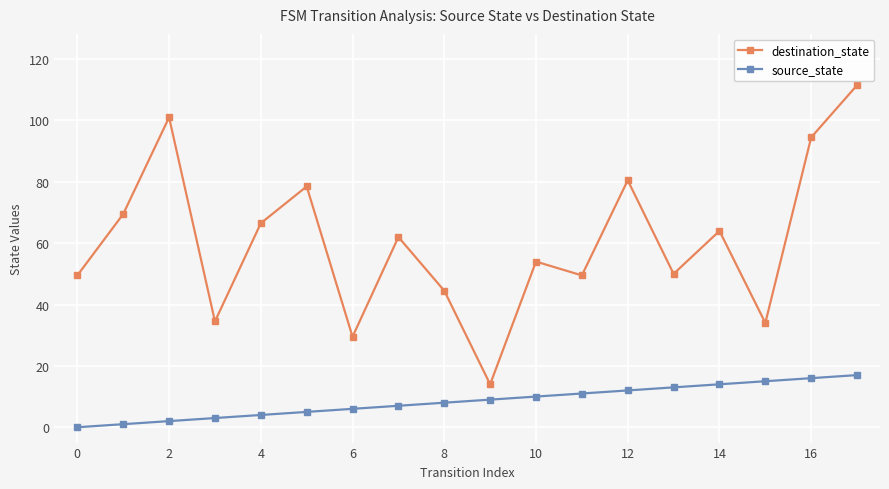

What is the average value of the source_state series?

8.5